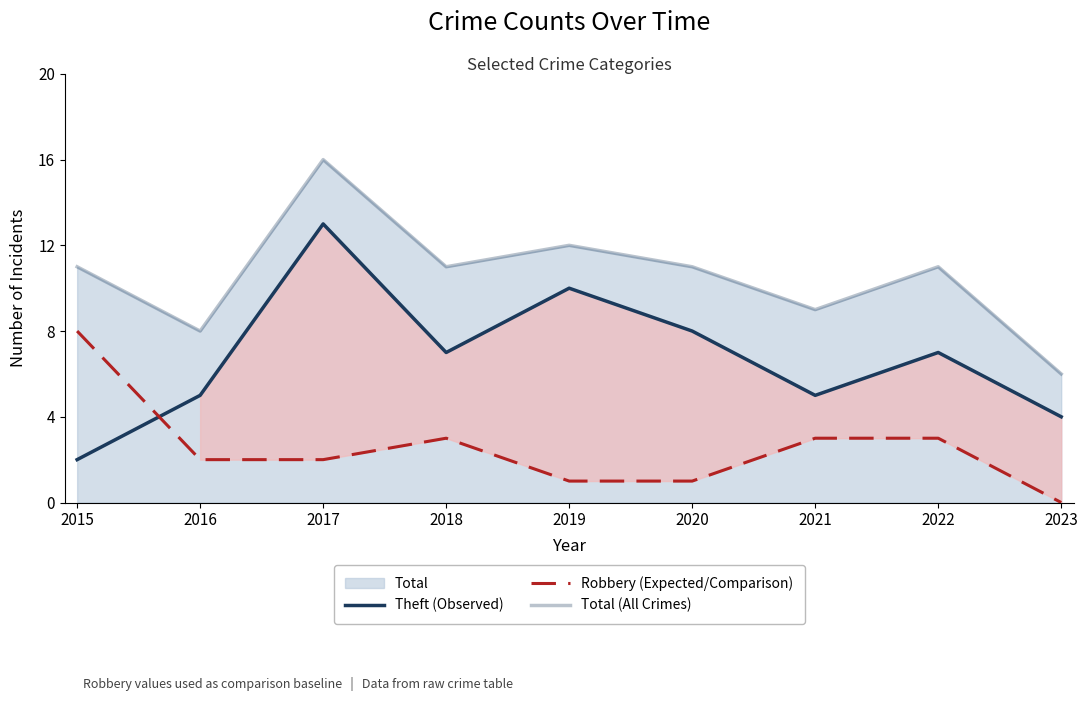

What is the value of the Total (All Crimes) point at the 3rd from the left?

16